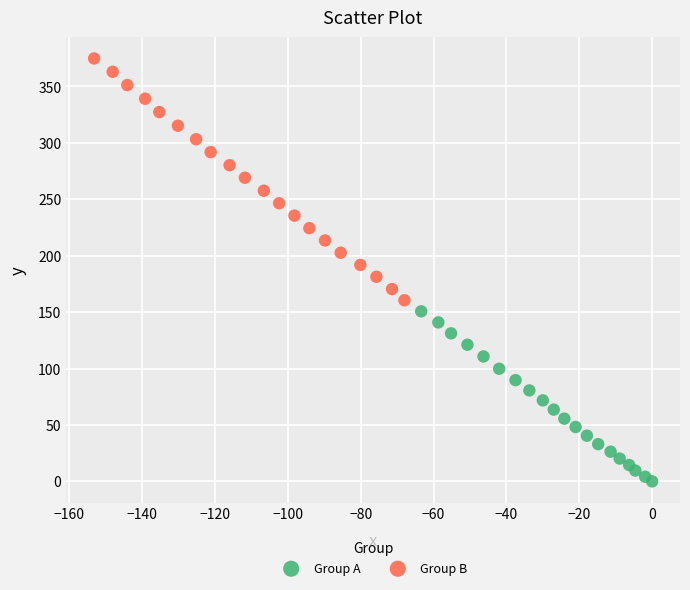

Which series contains the highest Y value?

Group B